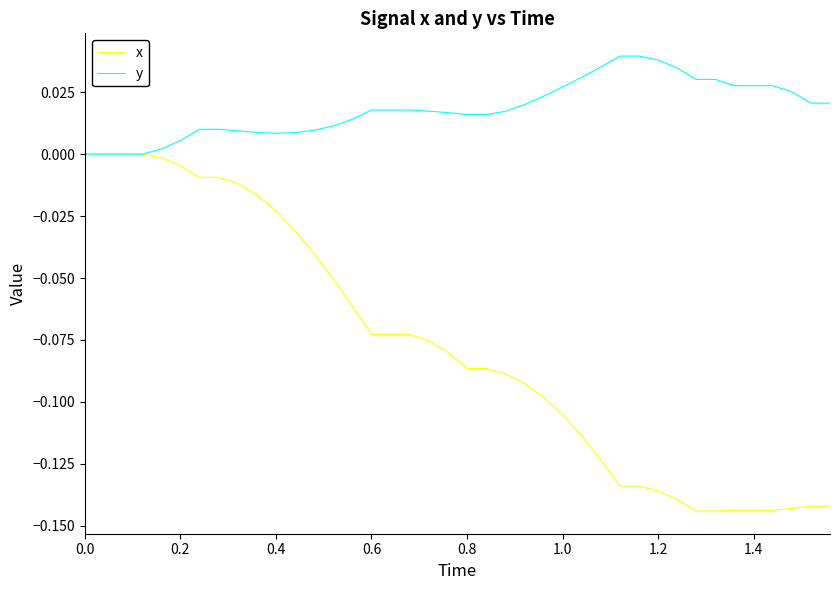

Which series has the largest total across all categories?

y